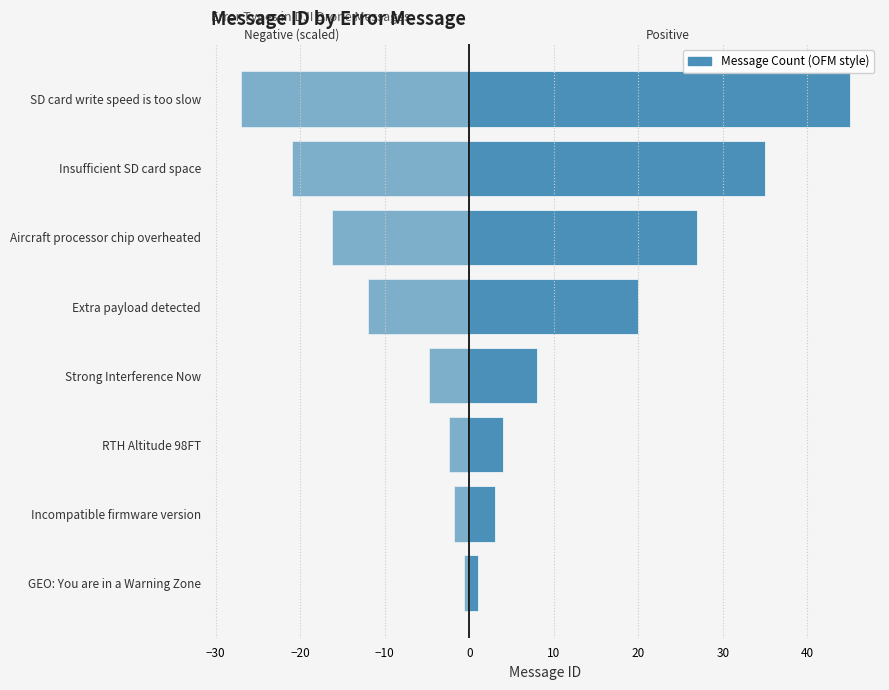

How many data points does each series have?

8